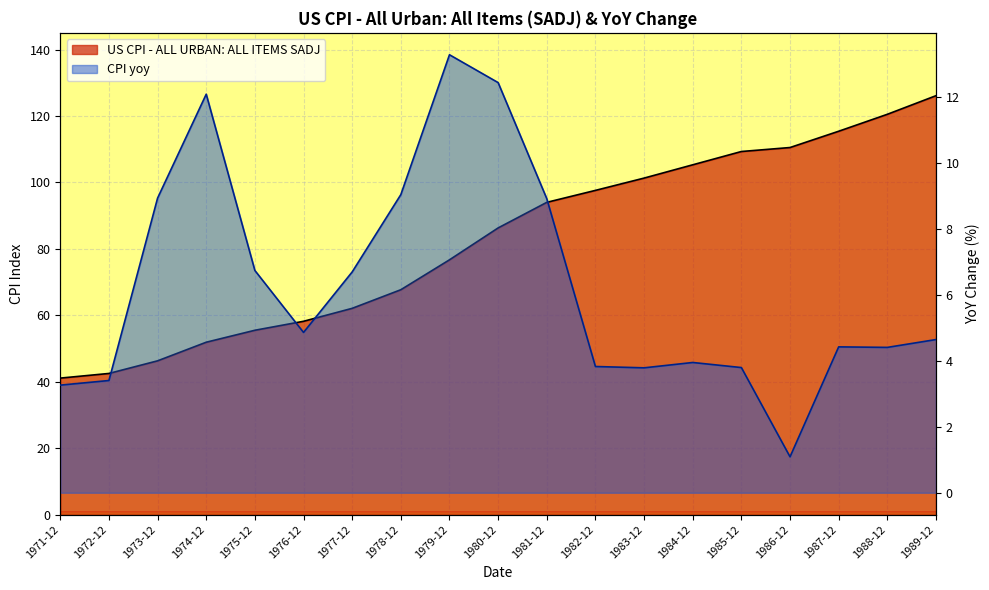

Which series has the largest range (max minus min)?

cpi